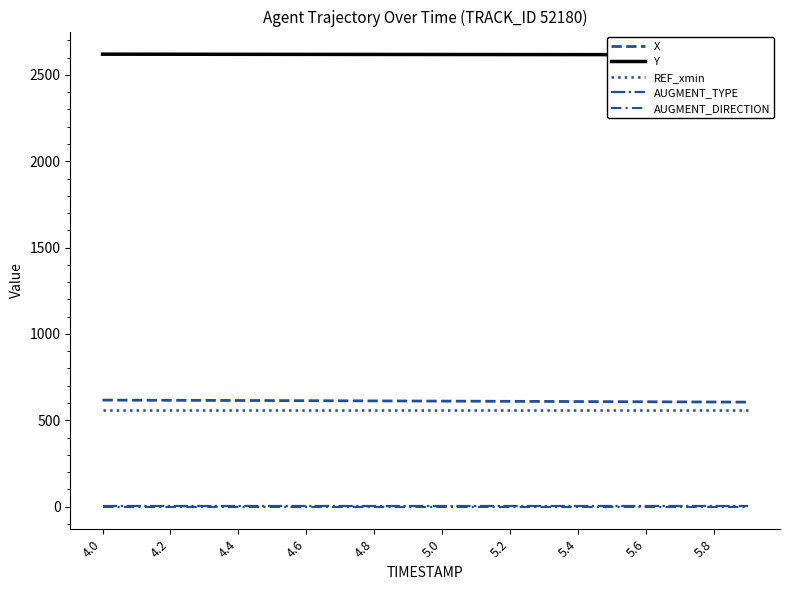

Where is AUGMENT_DIRECTION nearest to the value 0?

4.0